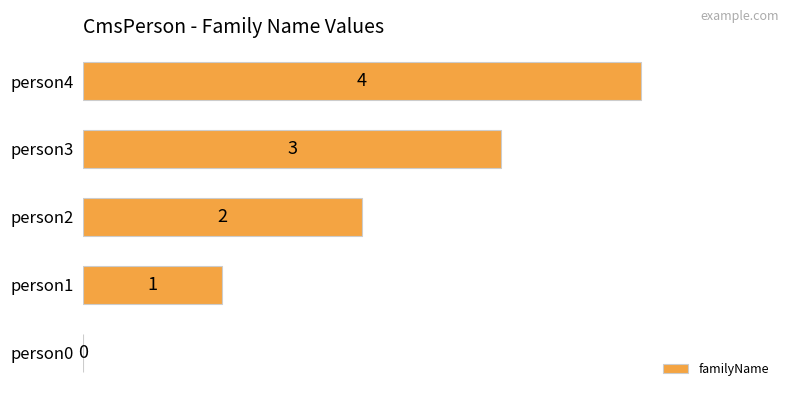

The chart shows a value of 3 at person2. True or false?

False